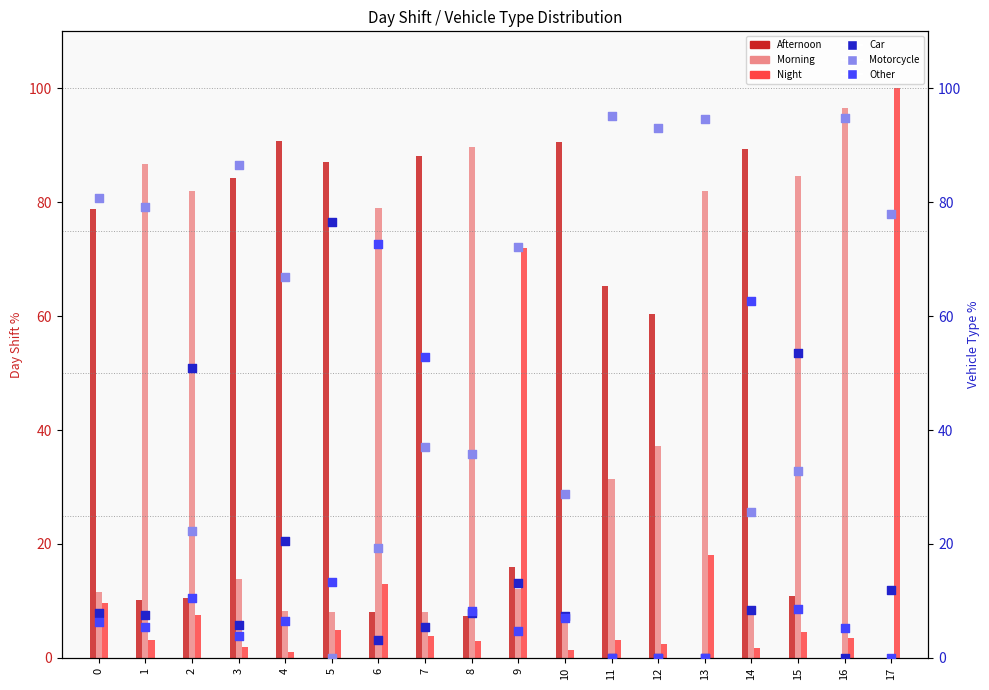

What are all the series names shown in the legend?

Afternoon, Morning, Night, Car, Motorcycle, Other